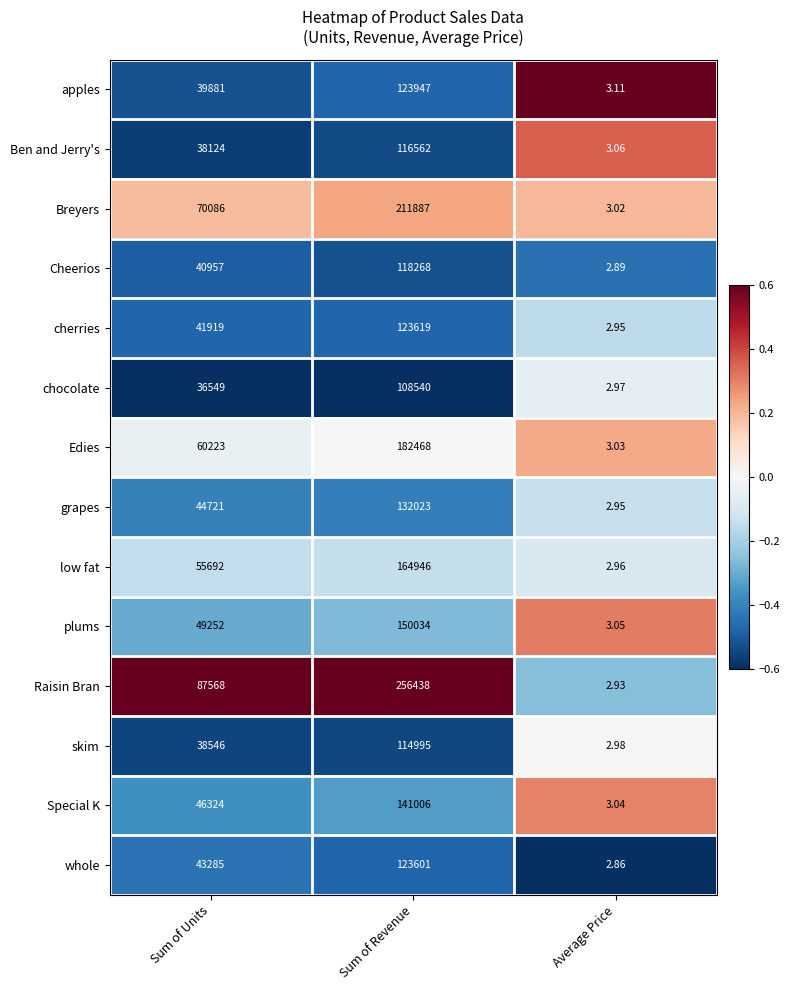

Rank the series by their maximum value, from lowest to highest.

chocolate, skim, Ben and Jerry's, Cheerios, whole, cherries, apples, grapes, Special K, plums, low fat, Edies, Breyers, Raisin Bran